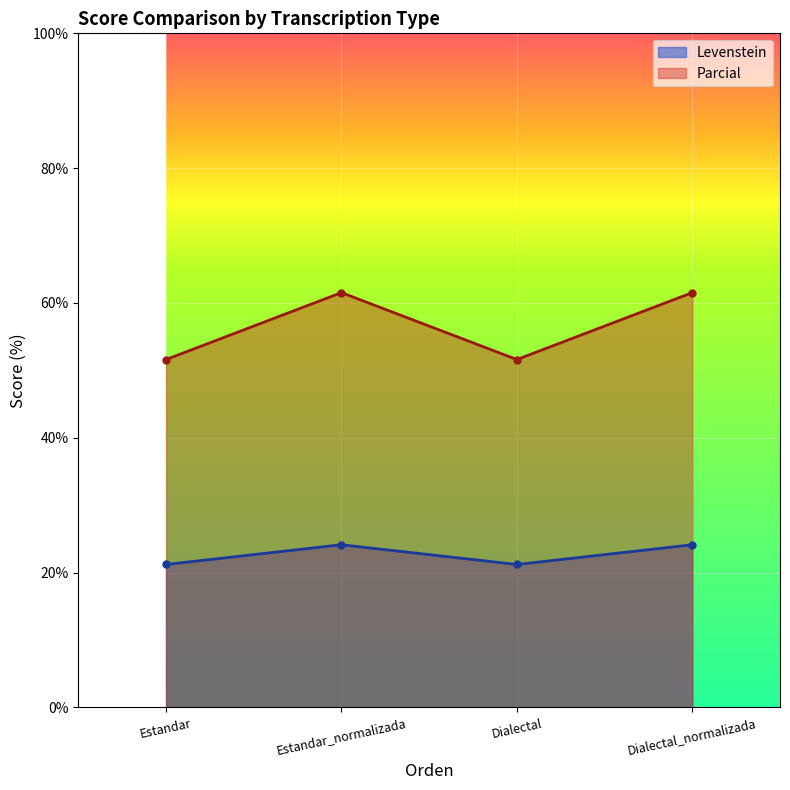

At which label does Levenstein first exceed 24?

Estandar_normalizada